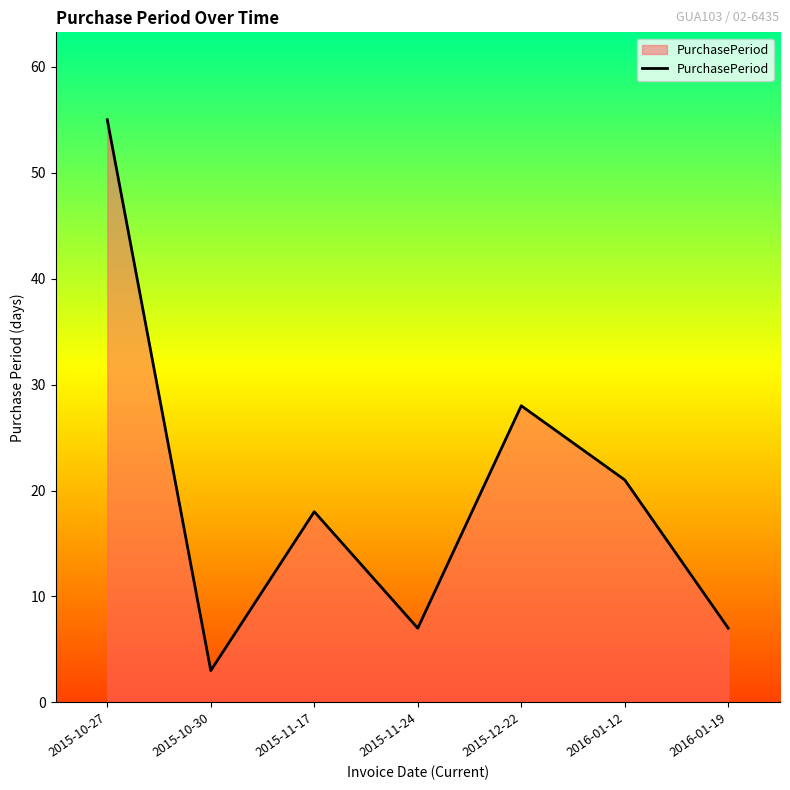

What is the greatest value displayed?

55